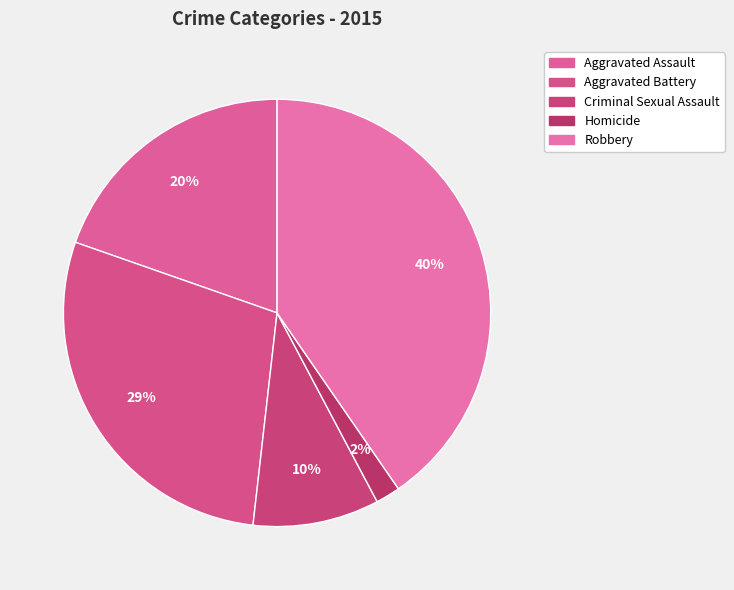

Between Criminal Sexual Assault and Homicide, which is larger?

Criminal Sexual Assault